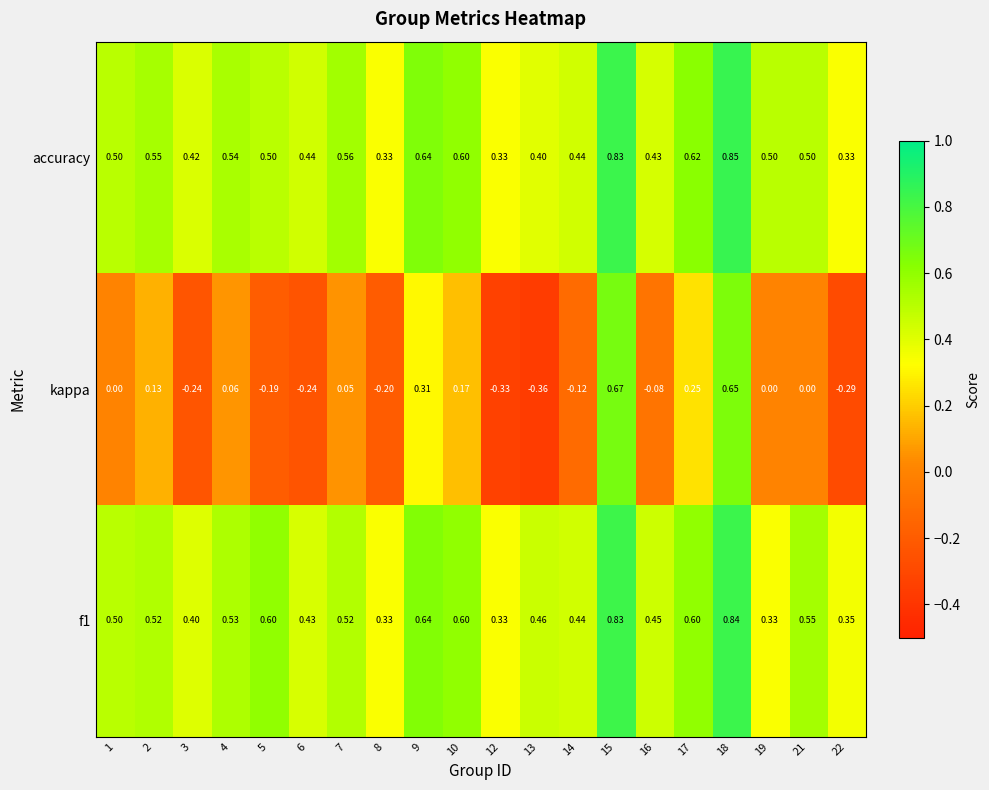

Is the value of f1 at 7 greater than the value of accuracy at 14?

Yes